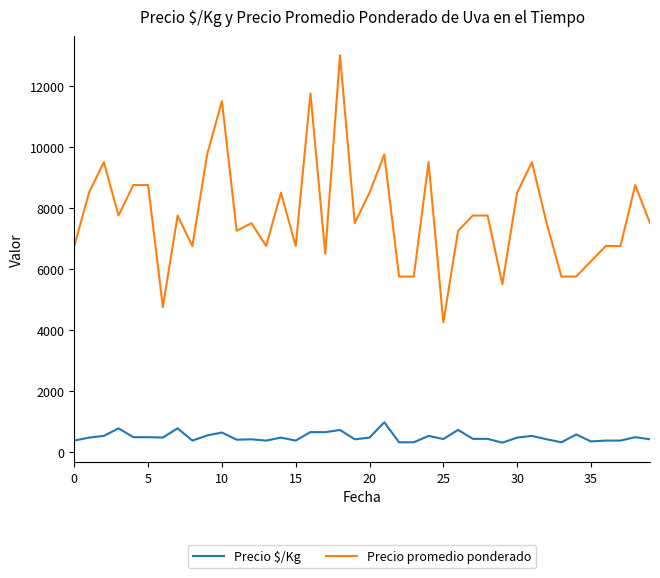

List the series in order of their overall mean, highest first.

Precio promedio ponderado, Precio $/Kg